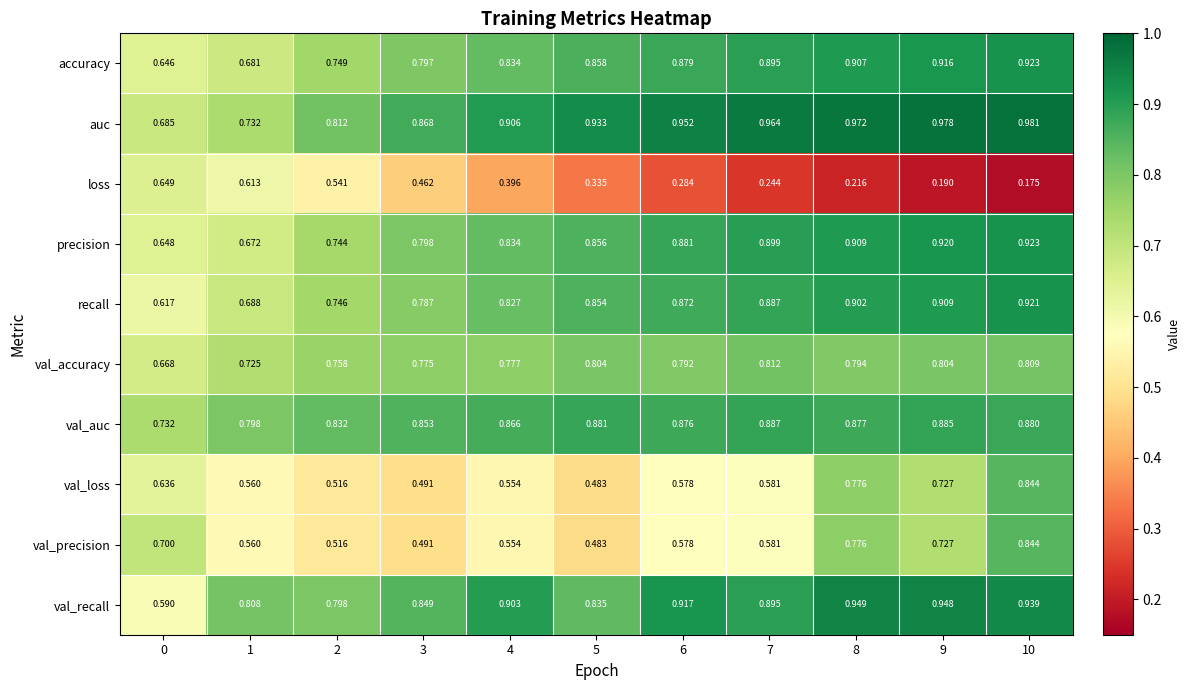

Which series has the largest total across all categories?

auc